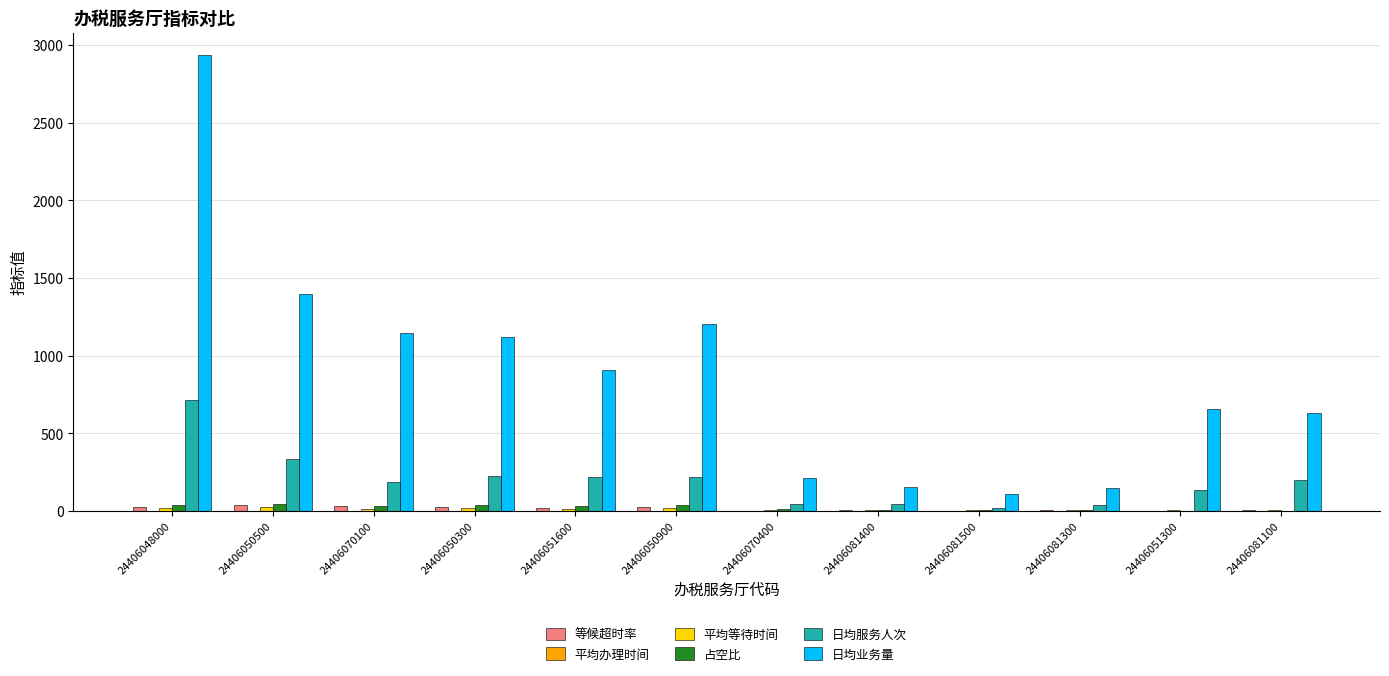

What is the sum of all 日均服务人次 values?

2401.0